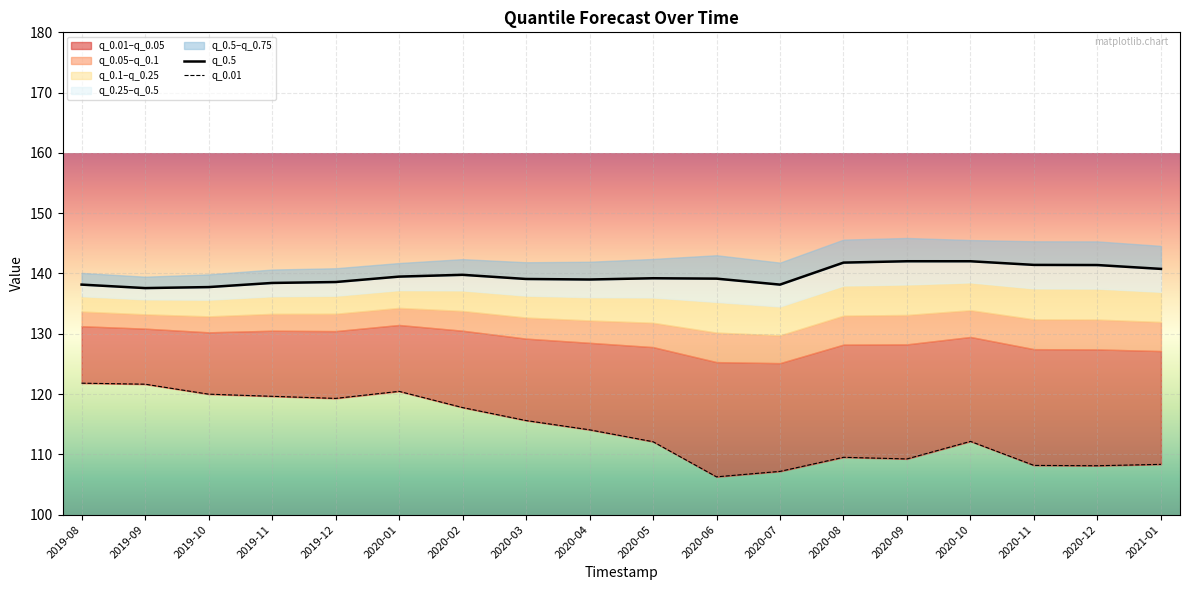

Reading right to left, extract all data points from this chart.

q_0.5: 2021-01=140.8	2020-12=141.4	2020-11=141.4	2020-10=142.0	2020-09=142.0	2020-08=141.8	2020-07=138.2	2020-06=139.1	2020-05=139.2	2020-04=139.0	2020-03=139.1	2020-02=139.8	2020-01=139.5	2019-12=138.6	2019-11=138.4	2019-10=137.7	2019-09=137.6	2019-08=138.2
q_0.01: 2021-01=108.3	2020-12=108.1	2020-11=108.2	2020-10=112.2	2020-09=109.2	2020-08=109.5	2020-07=107.2	2020-06=106.3	2020-05=112.1	2020-04=114.1	2020-03=115.6	2020-02=117.8	2020-01=120.5	2019-12=119.3	2019-11=119.6	2019-10=120.0	2019-09=121.6	2019-08=121.8